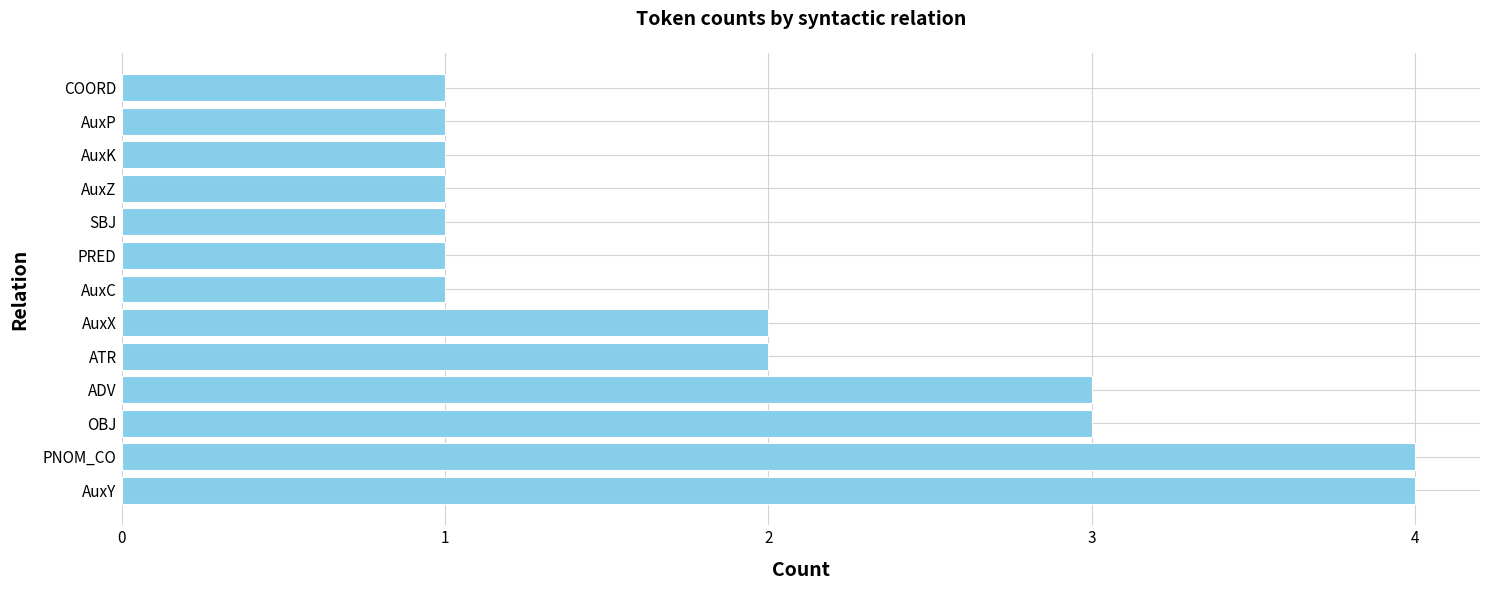

True or false: the data shows 3 at ATR.

False